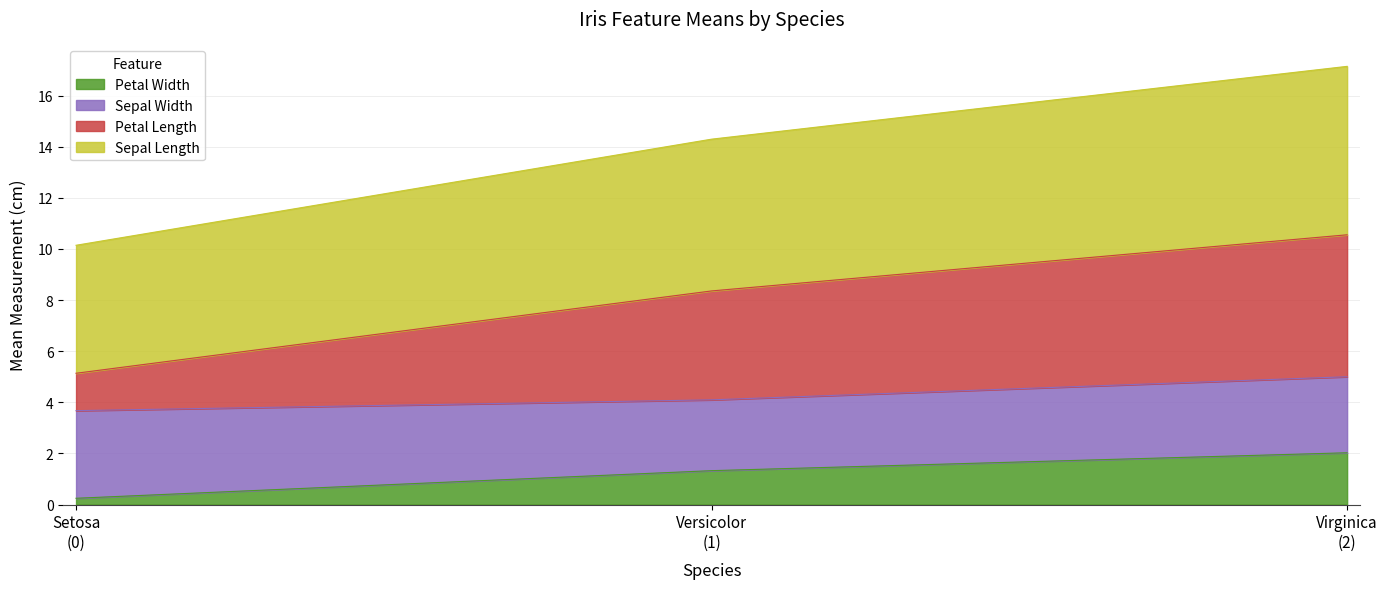

What is the highest value of the Petal Width series?

2.0